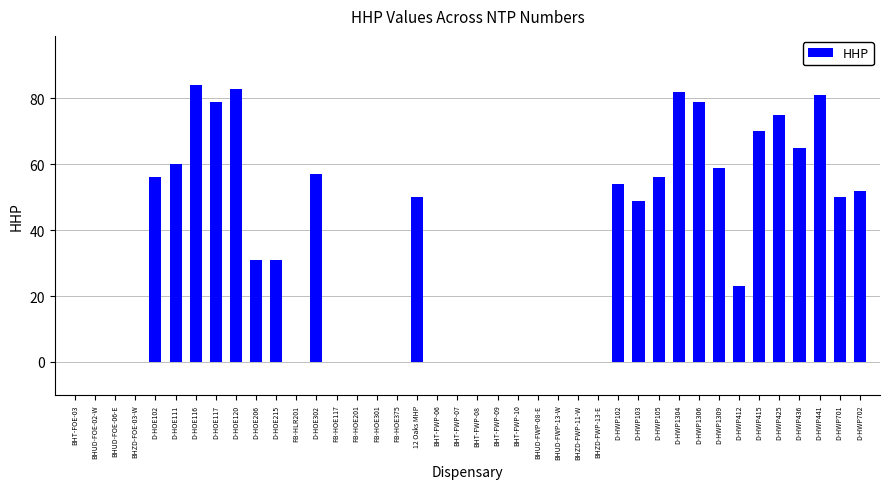

What is the sum of all values?

1326